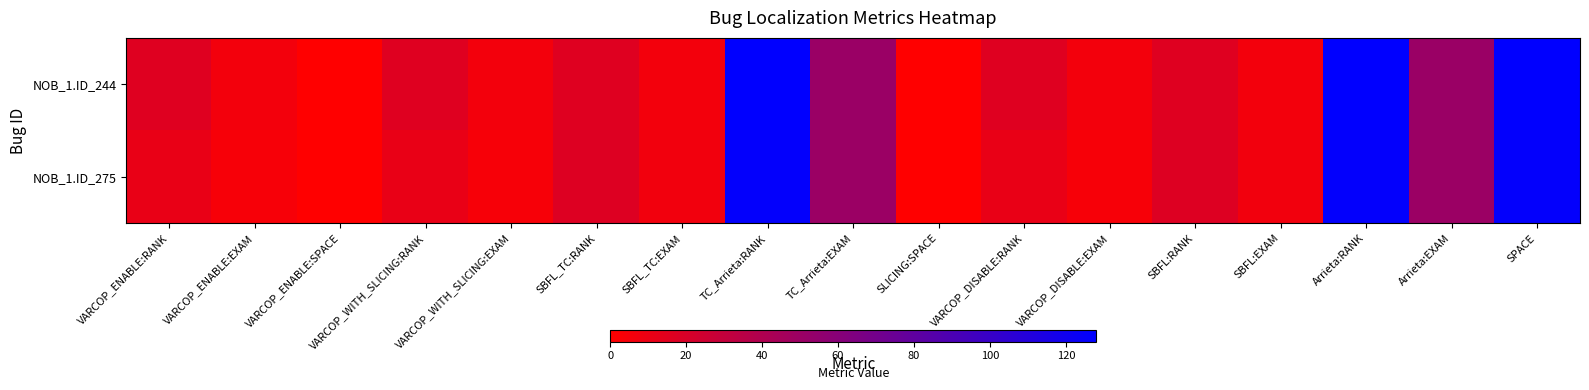

Reading left to right, transcribe all the data shown in this chart.

NOB_1.ID_244: VARCOP_ENABLE:RANK=16.0	VARCOP_ENABLE:EXAM=6.4	VARCOP_ENABLE:SPACE=0.0	VARCOP_WITH_SLICING:RANK=16.0	VARCOP_WITH_SLICING:EXAM=6.4	SBFL_TC:RANK=16.0	SBFL_TC:EXAM=6.4	TC_Arrieta:RANK=128.0	TC_Arrieta:EXAM=51.0	SLICING:SPACE=0.0	VARCOP_DISABLE:RANK=16.0	VARCOP_DISABLE:EXAM=6.4	SBFL:RANK=16.0	SBFL:EXAM=6.4	Arrieta:RANK=128.0	Arrieta:EXAM=51.0	SPACE=128.0
NOB_1.ID_275: VARCOP_ENABLE:RANK=11.0	VARCOP_ENABLE:EXAM=4.4	VARCOP_ENABLE:SPACE=0.0	VARCOP_WITH_SLICING:RANK=11.0	VARCOP_WITH_SLICING:EXAM=4.4	SBFL_TC:RANK=17.0	SBFL_TC:EXAM=6.8	TC_Arrieta:RANK=126.0	TC_Arrieta:EXAM=50.2	SLICING:SPACE=0.0	VARCOP_DISABLE:RANK=11.0	VARCOP_DISABLE:EXAM=4.4	SBFL:RANK=17.0	SBFL:EXAM=6.8	Arrieta:RANK=126.0	Arrieta:EXAM=50.2	SPACE=126.0